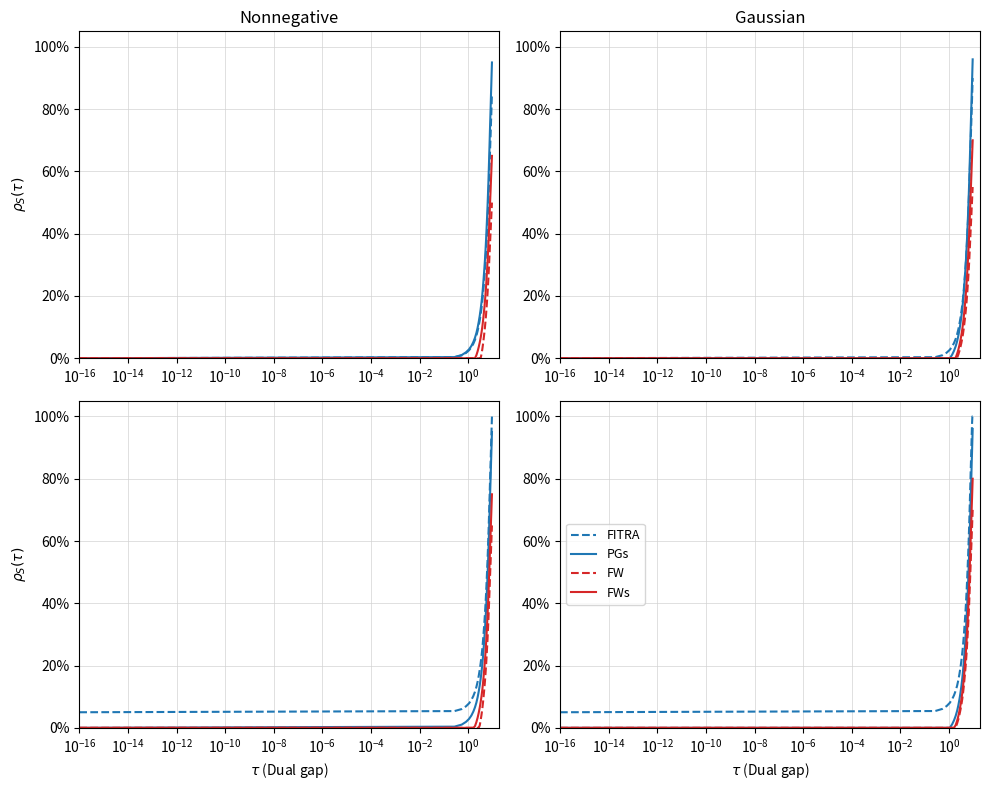

What is the difference between the second highest and minimum values in the PGs series?

92.6